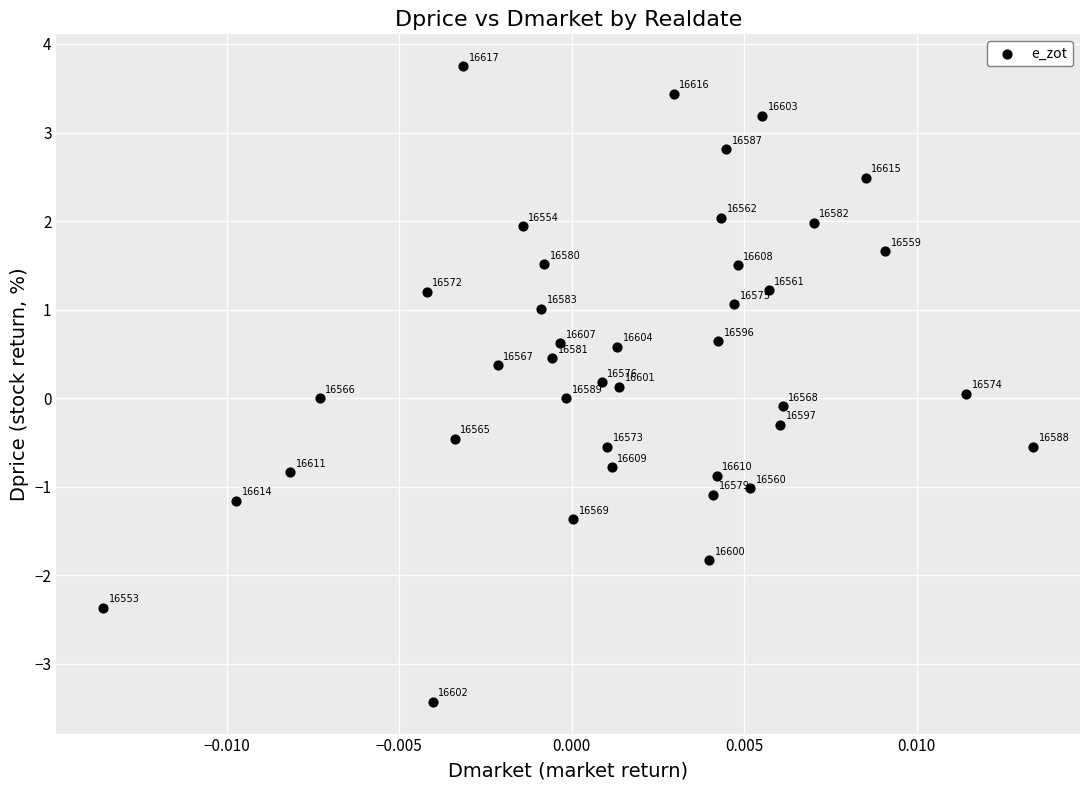

What is the range of Y values (max minus min)?

7.2